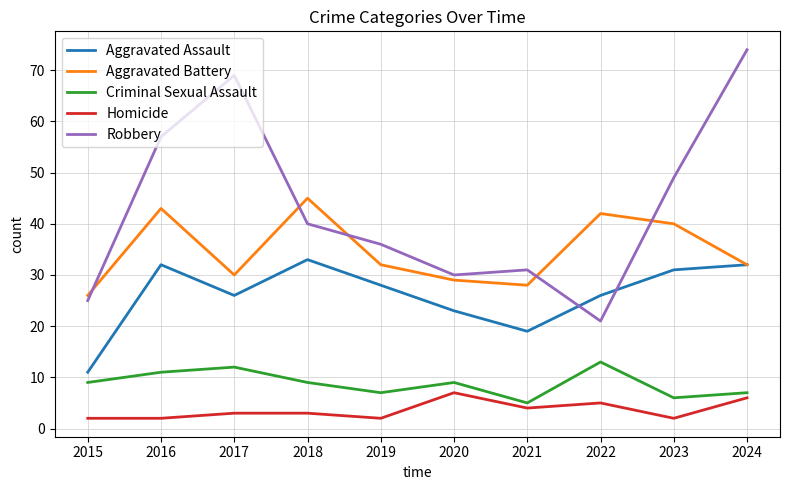

Rank the series by their maximum value, from lowest to highest.

Homicide, Criminal Sexual Assault, Aggravated Assault, Aggravated Battery, Robbery